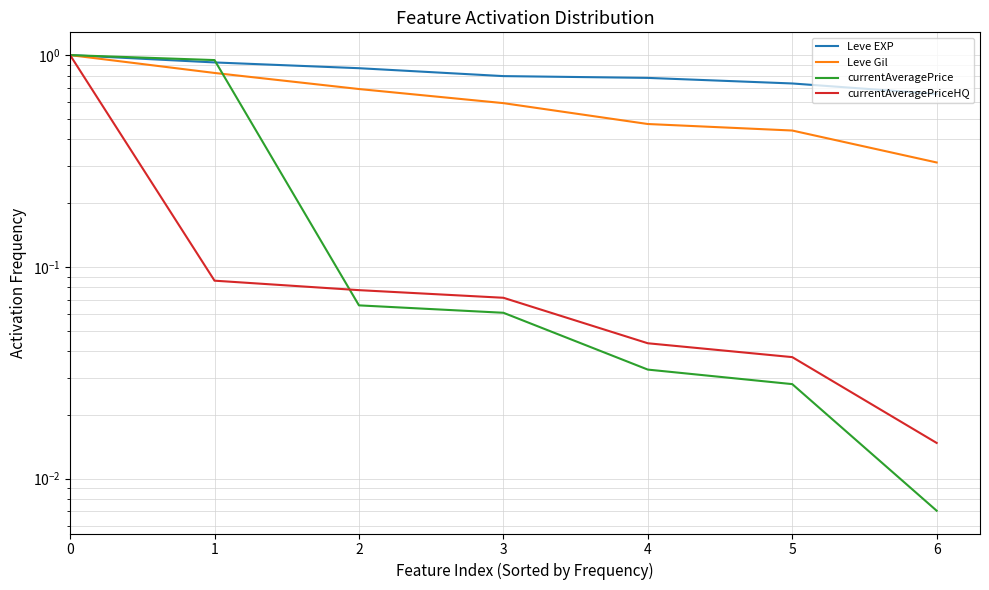

Reading left to right, what are all the values shown in this chart?

Leve EXP: 0=1.0	1=0.9	2=0.9	3=0.8	4=0.8	5=0.7	6=0.7
Leve Gil: 0=1.0	1=0.8	2=0.7	3=0.6	4=0.5	5=0.4	6=0.3
currentAveragePrice: 0=1.0	1=0.9	2=0.1	3=0.1	4=0.0	5=0.0	6=0.0
currentAveragePriceHQ: 0=1.0	1=0.1	2=0.1	3=0.1	4=0.0	5=0.0	6=0.0